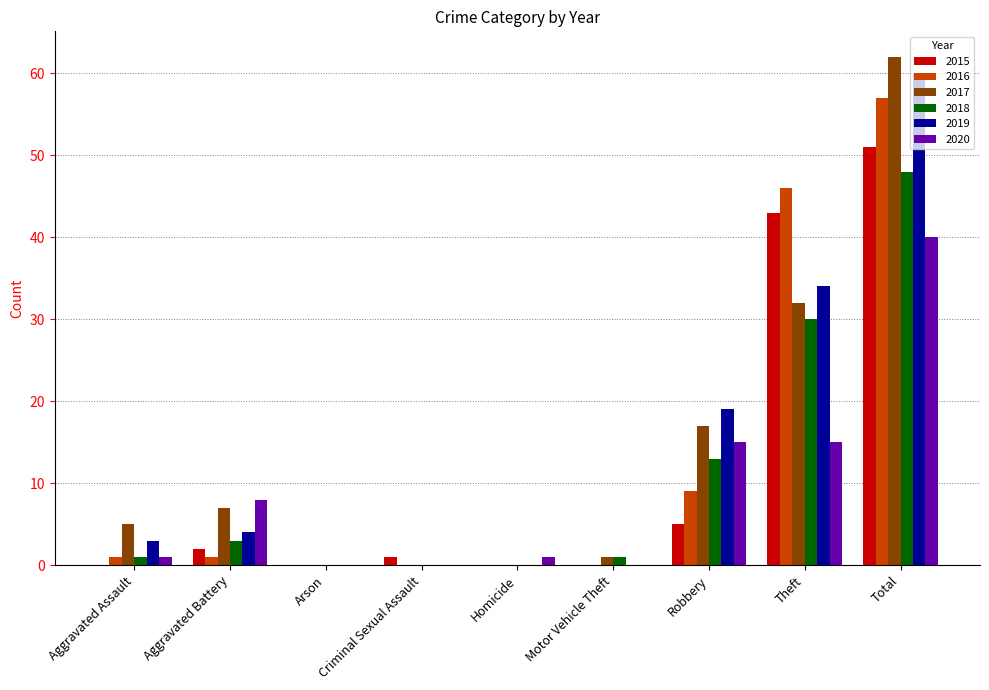

Count the number of data series in this chart.

6